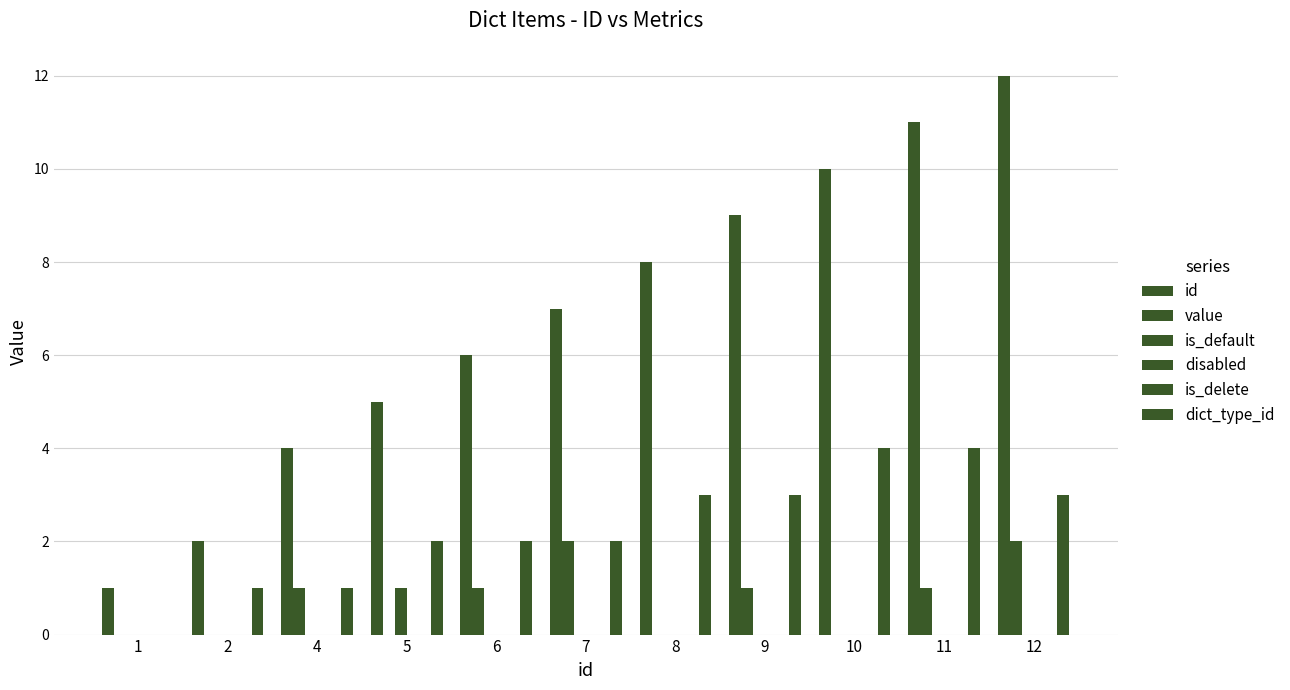

What is the value of the id bar at the 5th from the left?

6